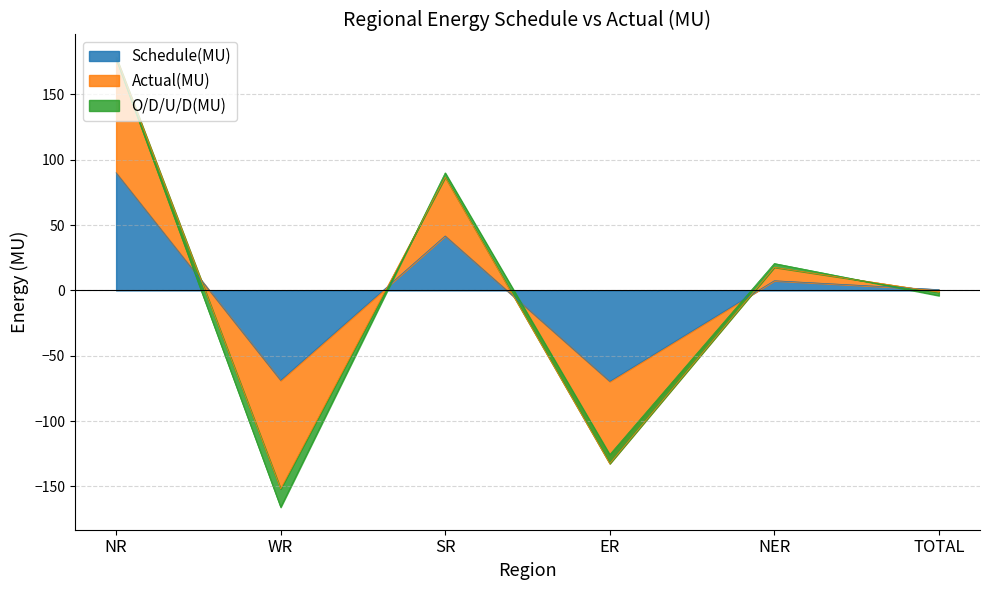

What value does the Schedule(MU) series have at SR?

41.7